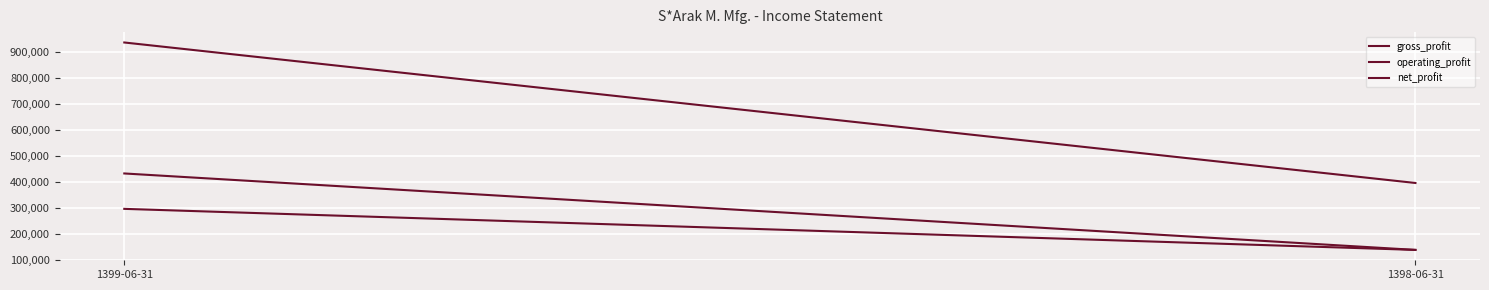

What position from the left is 1399-06-31?

1